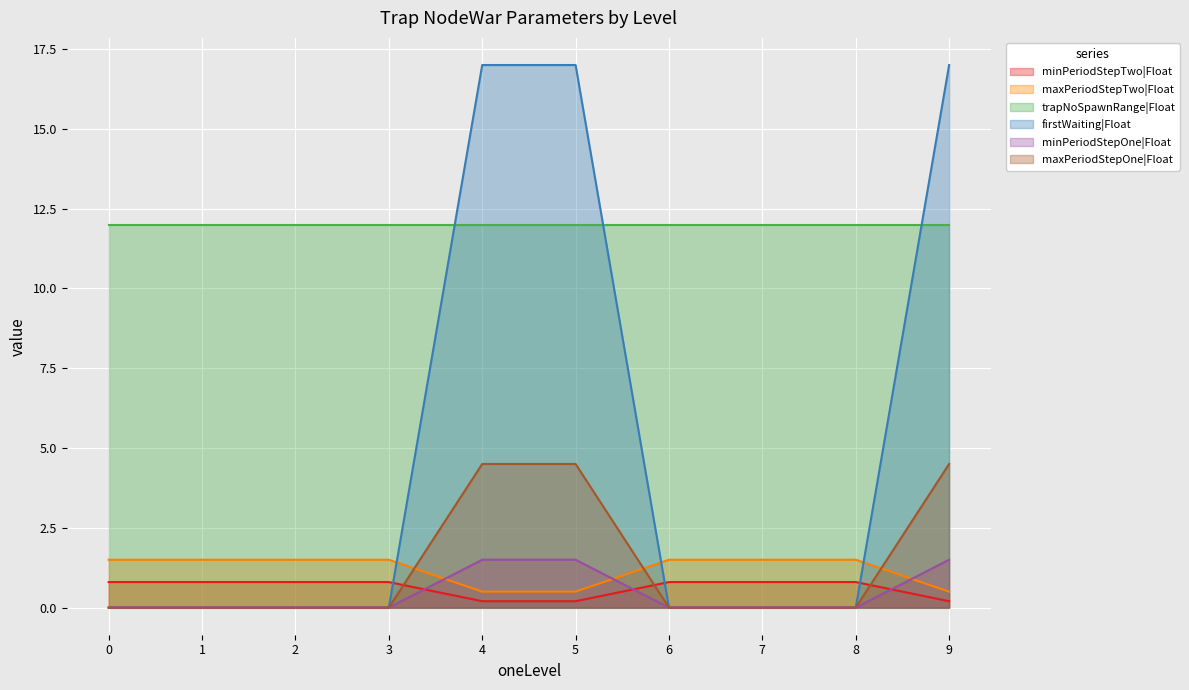

At how many categories does at least one series exceed 16?

3